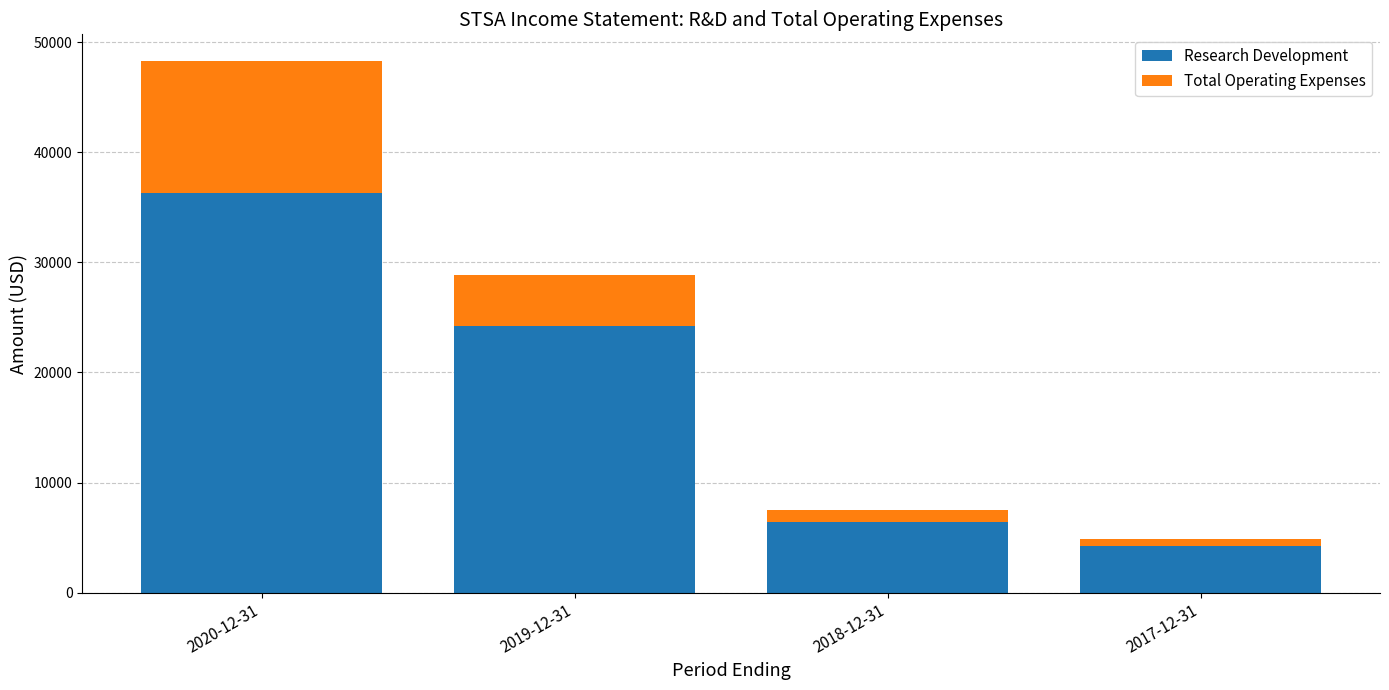

Which category has the highest value in the Research Development series?

2020-12-31